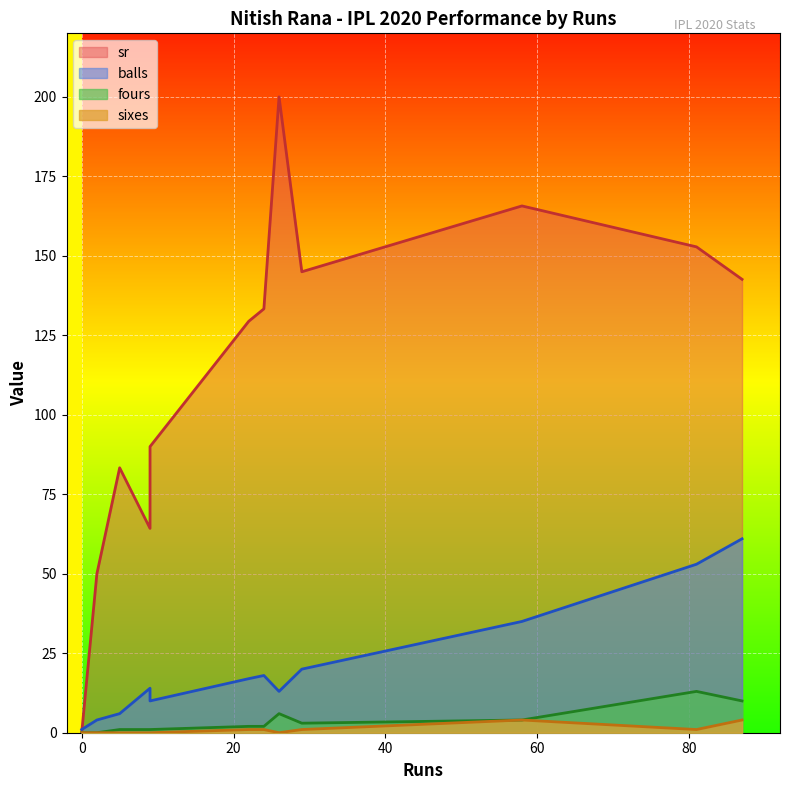

Which series has the largest total across all categories?

sr